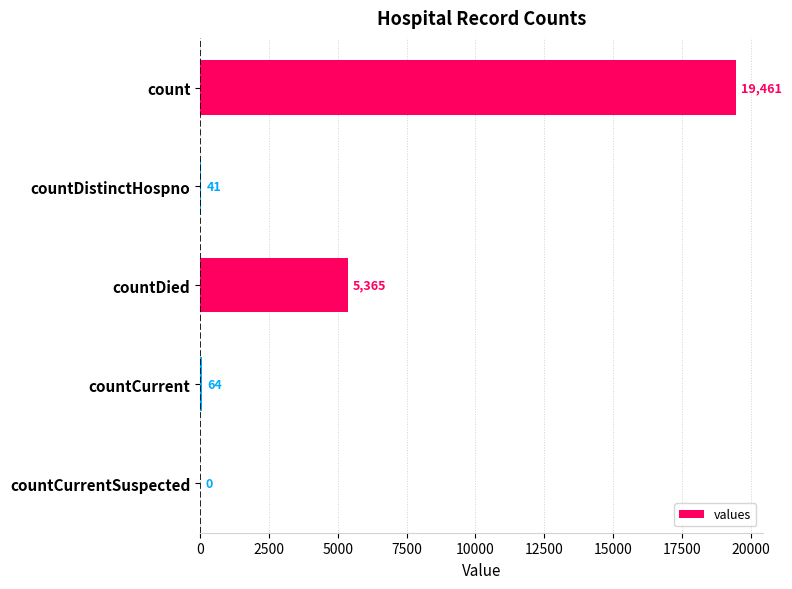

Approximately how many times larger is the value at countDied compared to count?

0.3